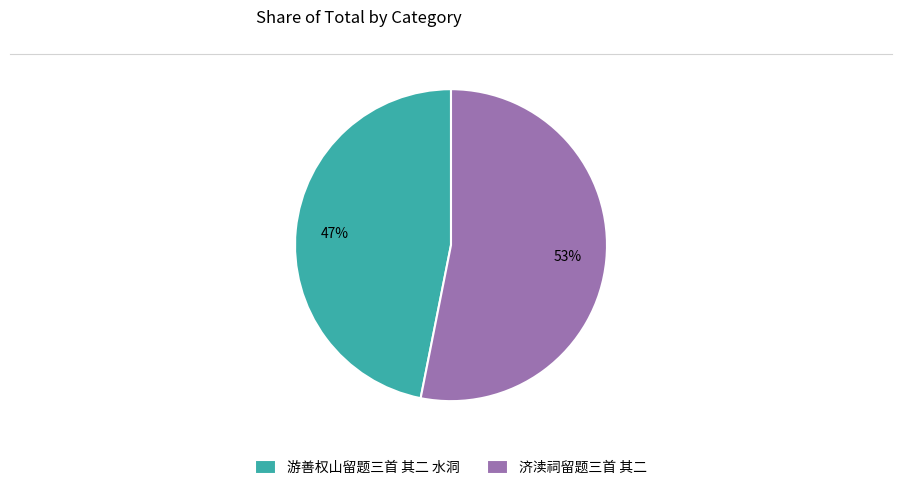

Which category accounts for the majority?

济渎祠留题三首 其二